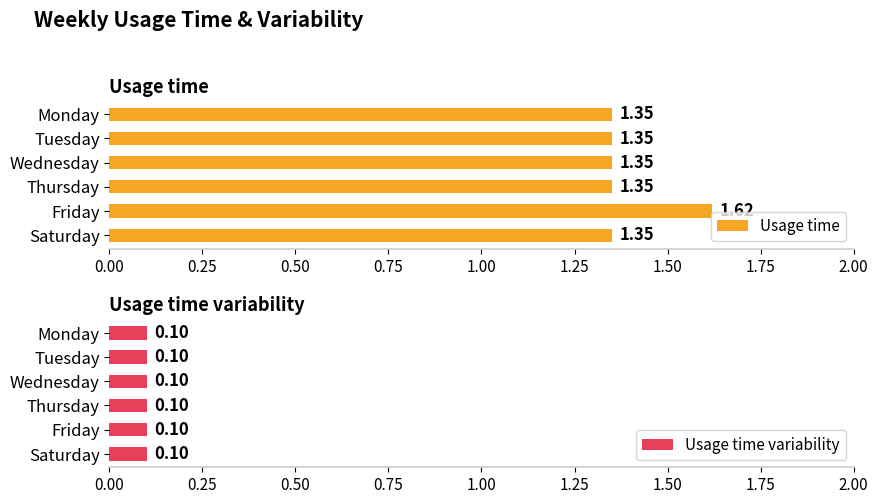

Between 0.00 and 0.75, which series saw the biggest shift?

Usage time